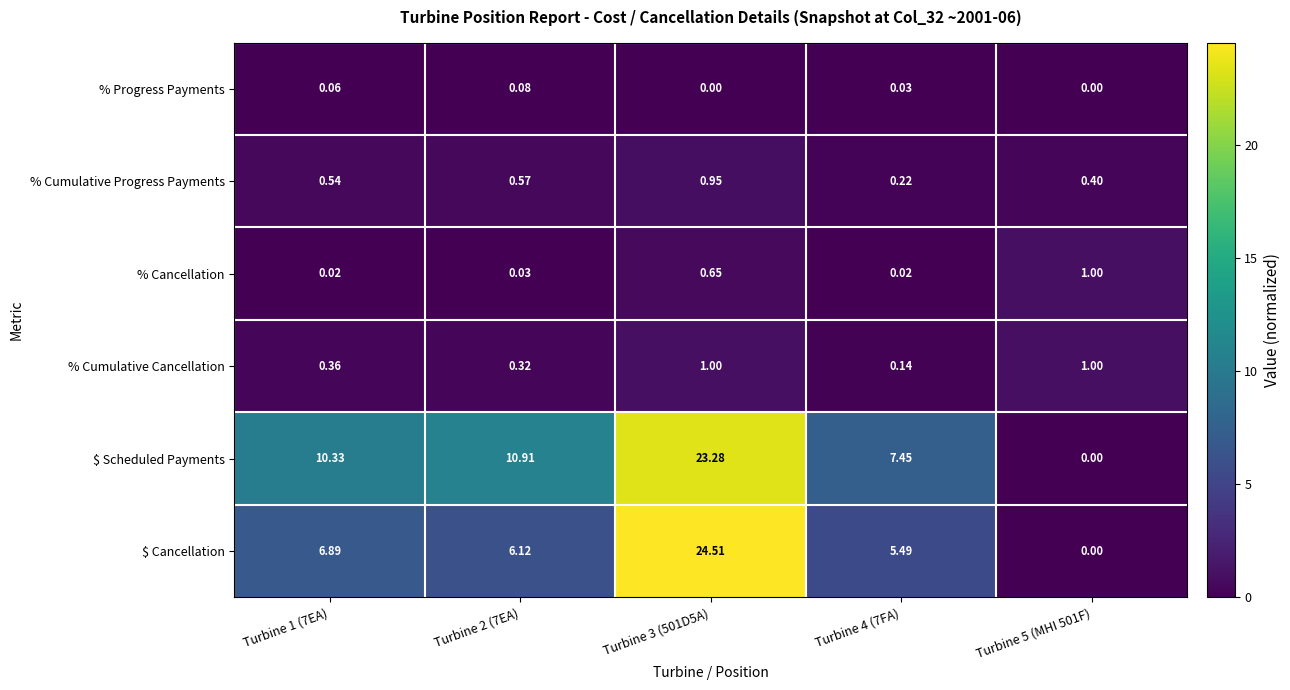

Between Turbine 1 (7EA) and Turbine 3 (501D5A), which series saw the biggest shift?

$ Cancellation